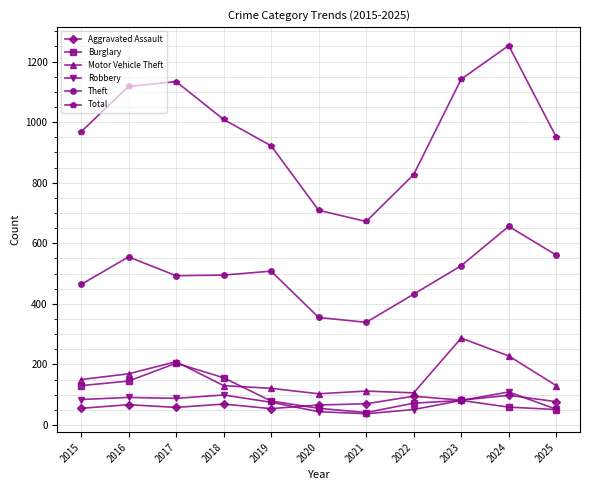

The Motor Vehicle Theft series shows 122 at 2017. True or false?

False